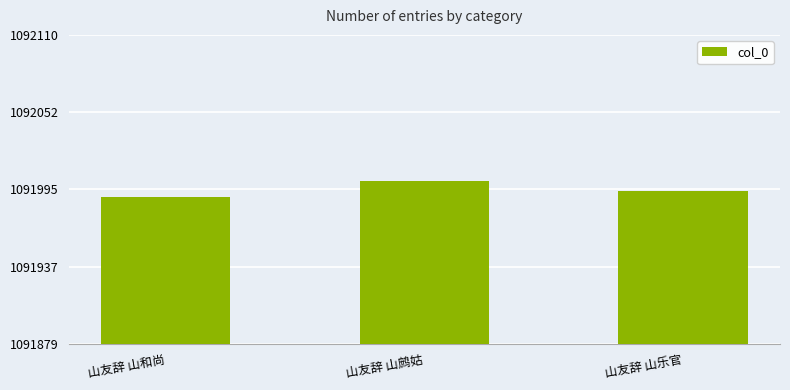

Rank the categories by value from highest to lowest.

山友辞 山鹧姑, 山友辞 山乐官, 山友辞 山和尚